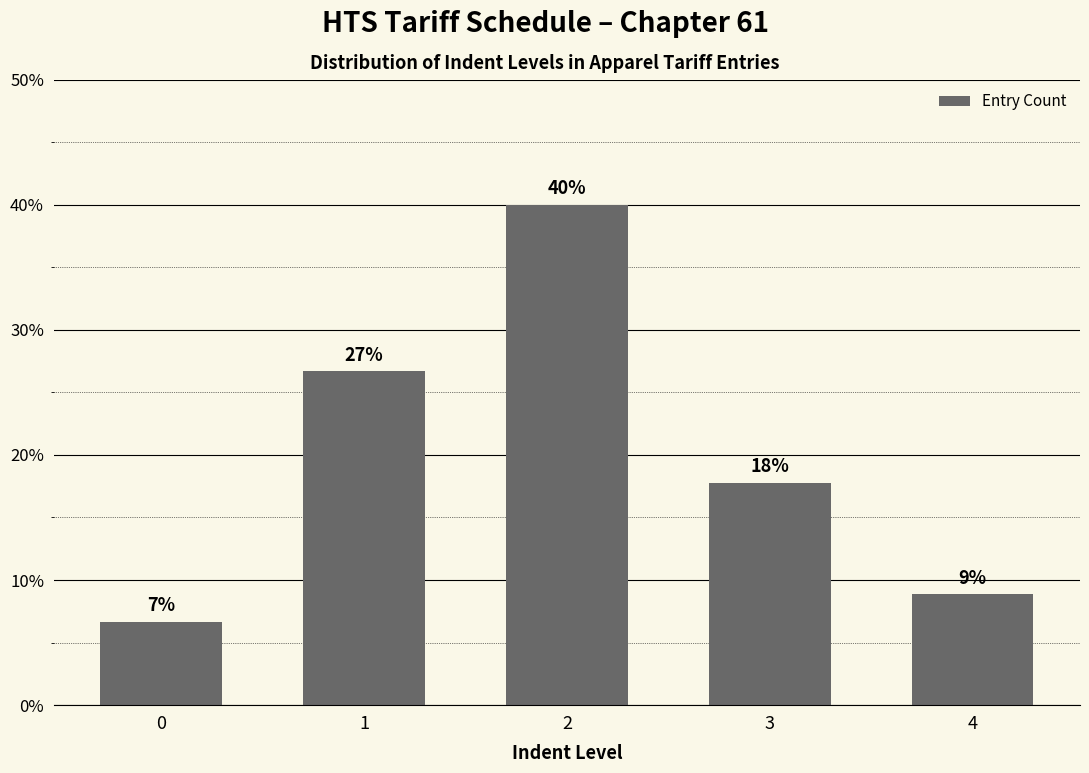

What is the average value?

20.0